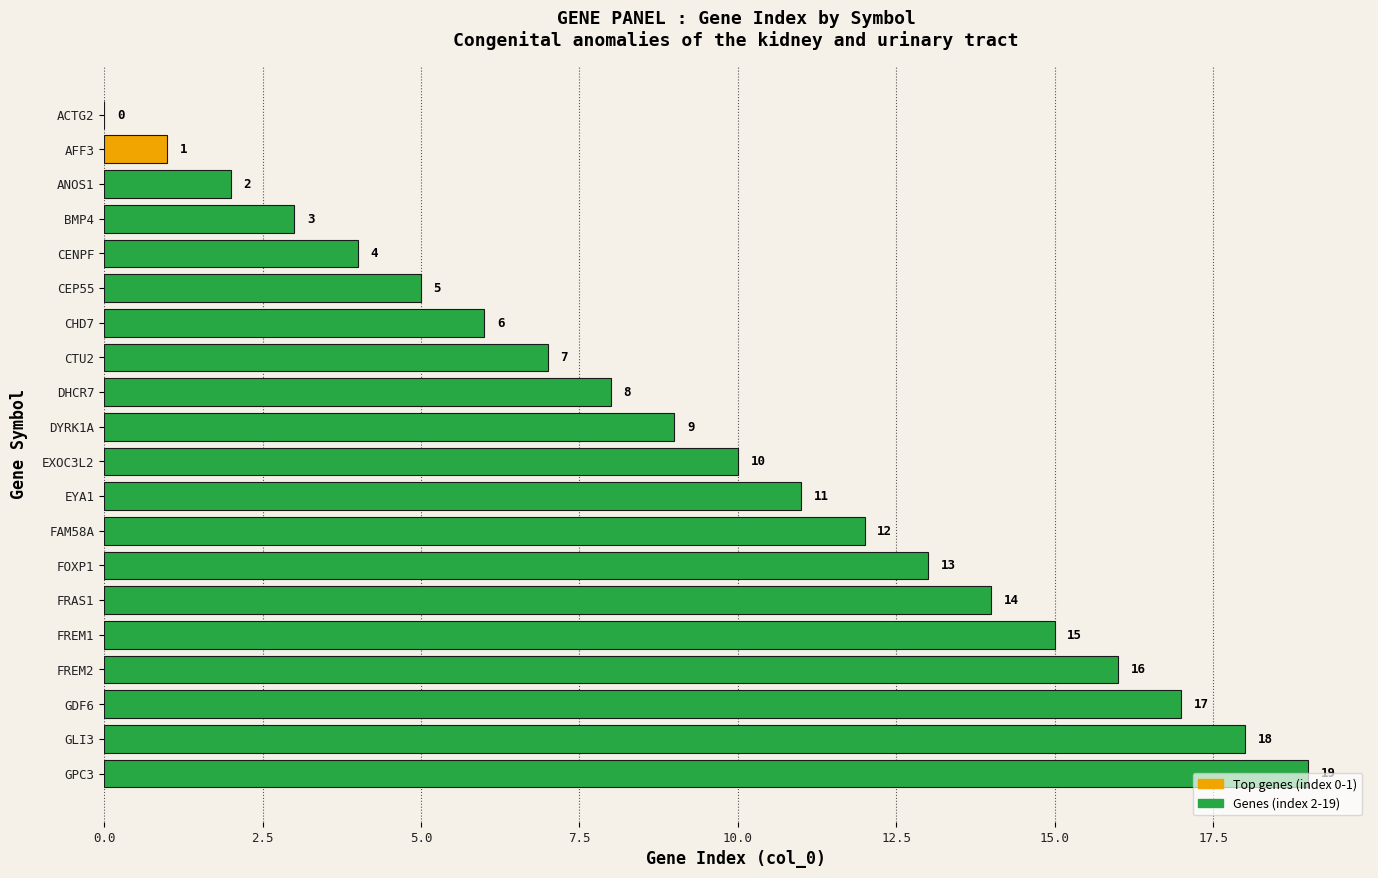

Is it true that the value at GDF6 is 17?

True